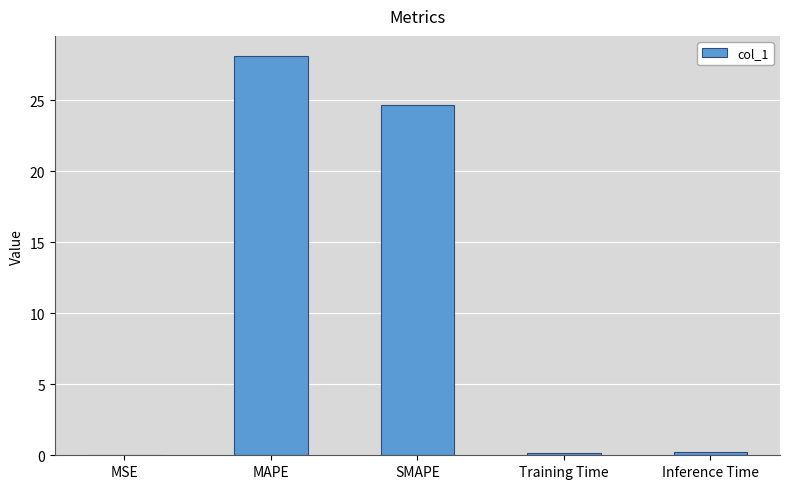

How many distinct data groups are displayed?

1